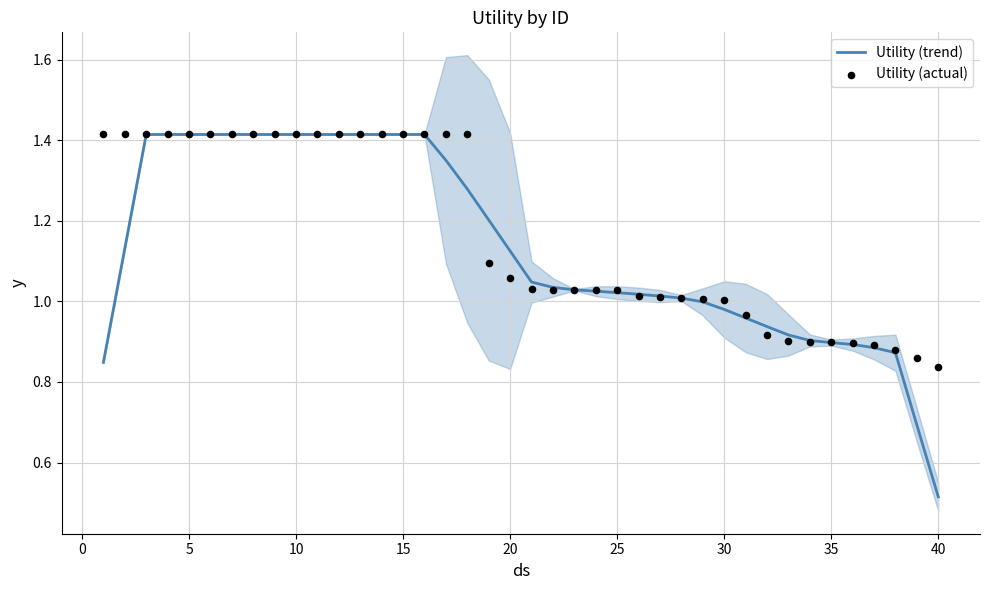

Which series has the largest Y range (max minus min)?

Utility (trend)